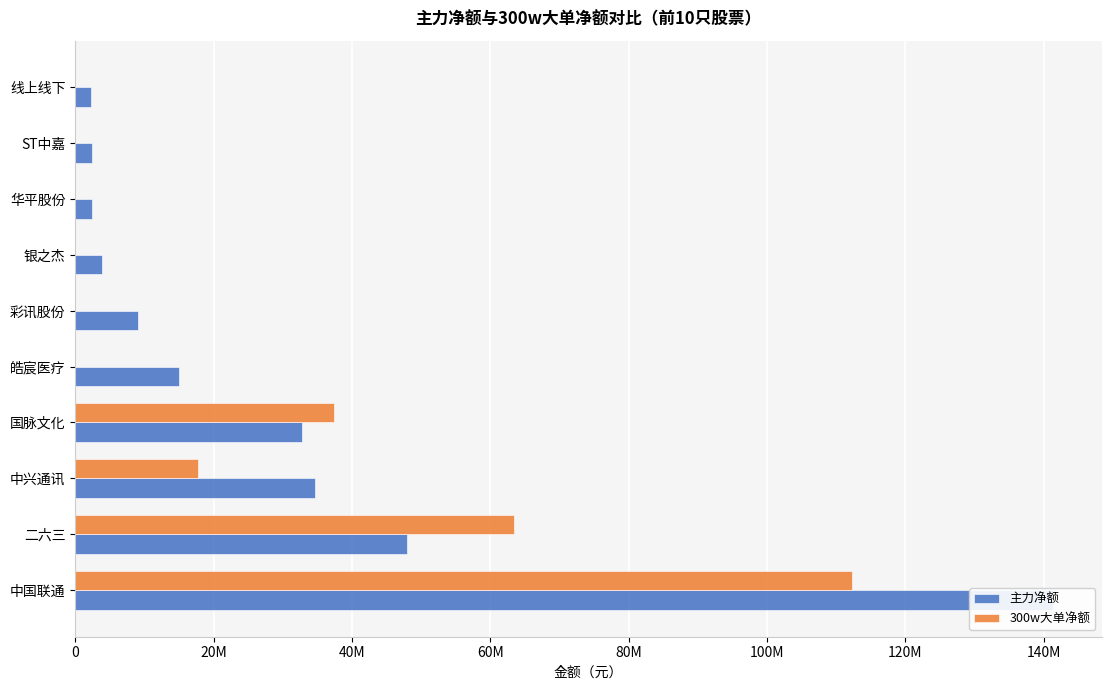

Reading left to right, list all the values displayed in this chart.

主力净额: 141269503	47995842	34604359	32737660	14942594	9061013	3837562	2406963	2399181	2309494
300w大单净额: 112286984	63403368	17768539	37345732	0	0	0	0	0	0